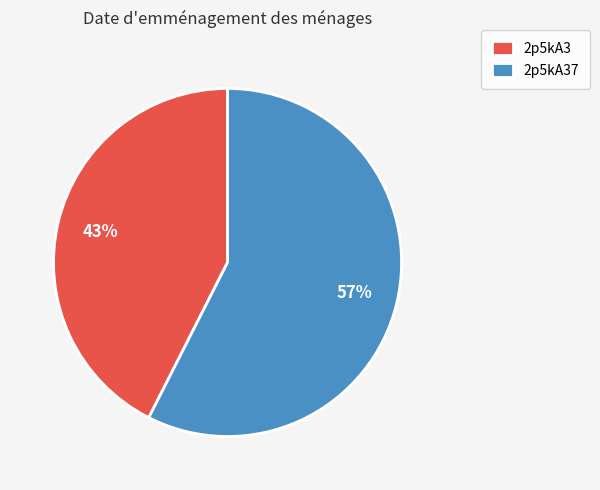

To the nearest percent, what is the average slice percentage?

50%